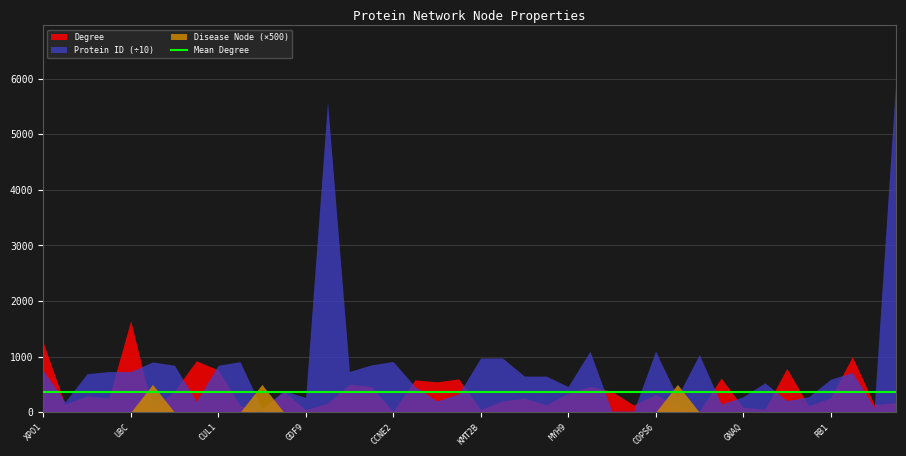

At which category is the sum across all series the highest?

NIF3L1